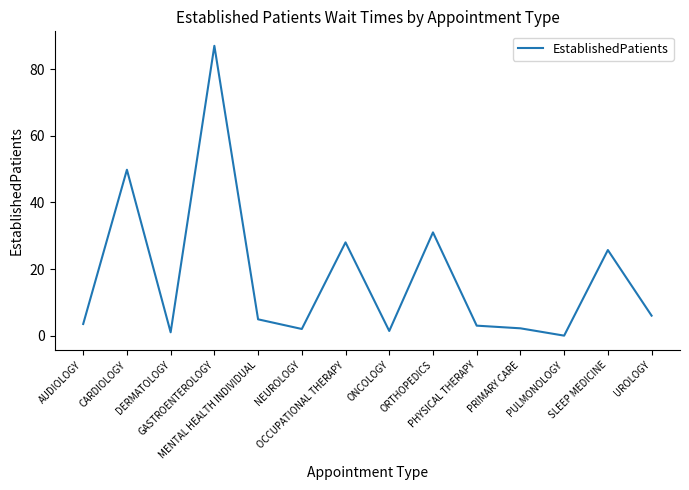

What is the change in value from PRIMARY CARE to SLEEP MEDICINE?

+23.5